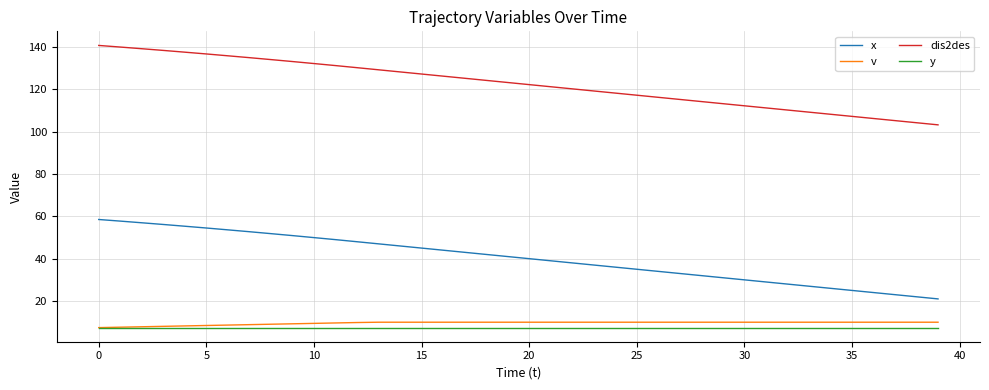

True or false: x and v cross at least once.

False